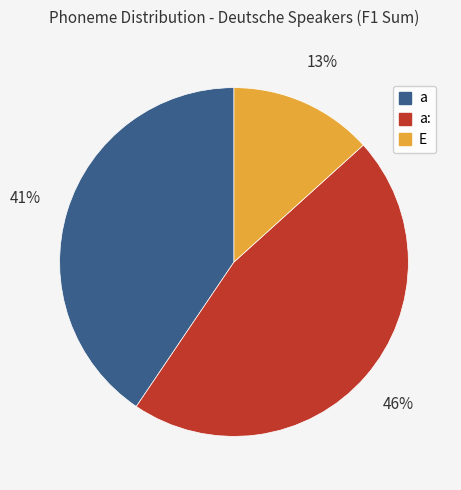

How many slices are in this pie chart?

3